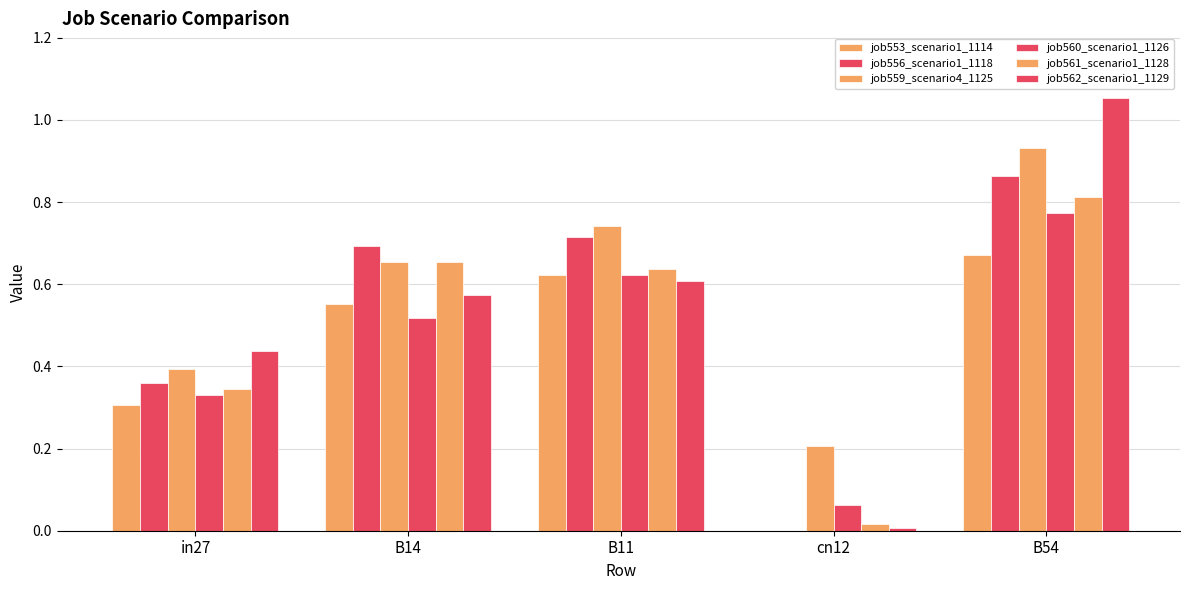

Reading right to left, extract all data points from this chart.

job553_scenario1_1114: B54=0.7	cn12=0.0	B11=0.6	B14=0.6	in27=0.3
job556_scenario1_1118: B54=0.9	cn12=0.0	B11=0.7	B14=0.7	in27=0.4
job559_scenario4_1125: B54=0.9	cn12=0.2	B11=0.7	B14=0.7	in27=0.4
job560_scenario1_1126: B54=0.8	cn12=0.1	B11=0.6	B14=0.5	in27=0.3
job561_scenario1_1128: B54=0.8	cn12=0.0	B11=0.6	B14=0.7	in27=0.3
job562_scenario1_1129: B54=1.1	cn12=0.0	B11=0.6	B14=0.6	in27=0.4